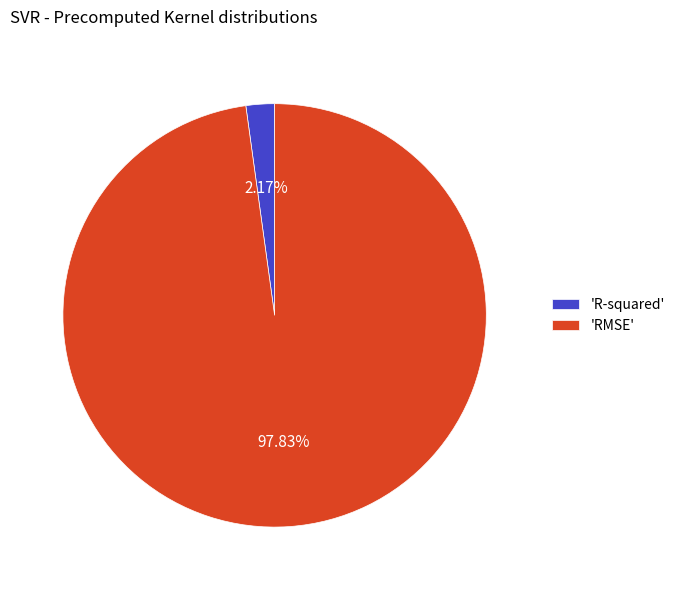

Between 'R-squared' and 'RMSE', which is larger?

'RMSE'